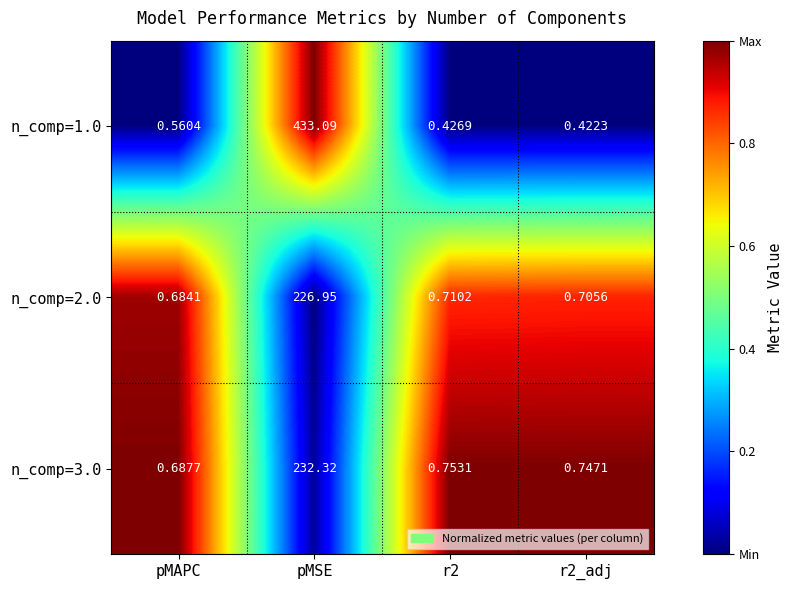

At which label is n_comp=1.0 closest to 216?

pMAPC